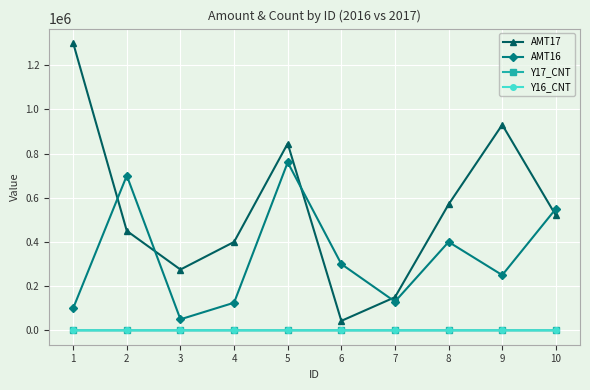

The AMT16 series shows 700000 at 2. True or false?

True